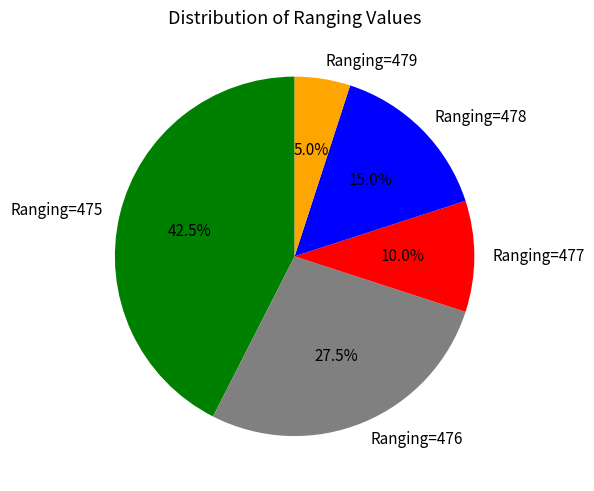

What percentage is NOT represented by Ranging=475?

57.5%